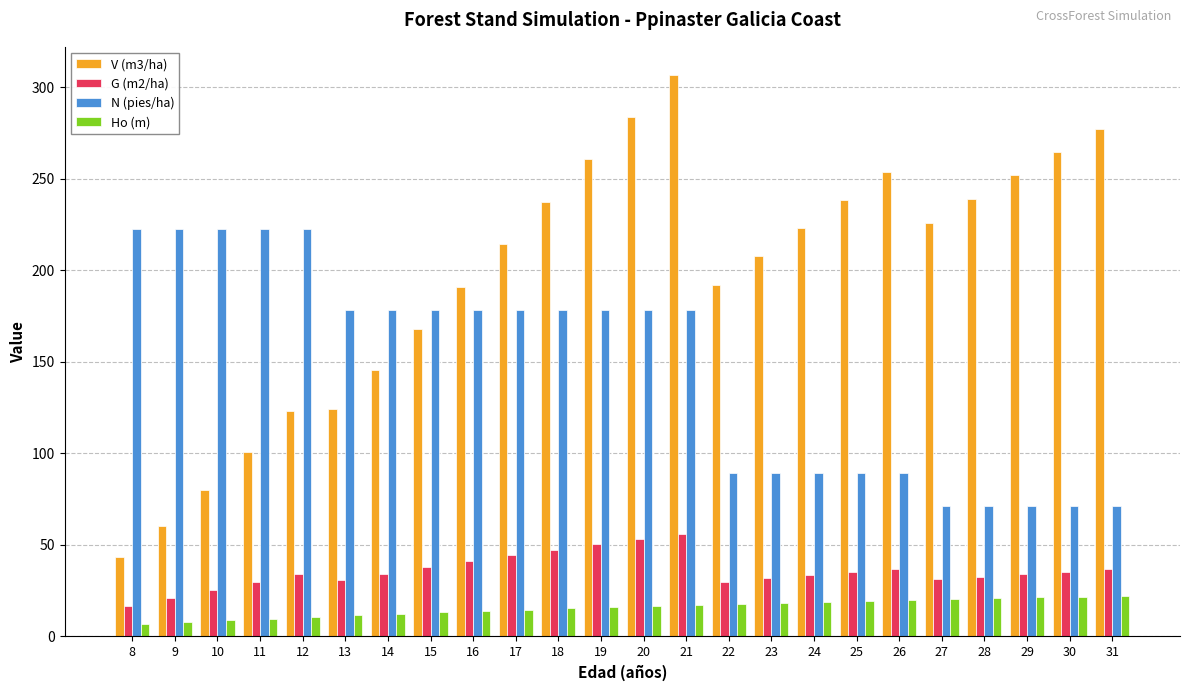

What is the approximate value of G (m2/ha) at 16?

41.2